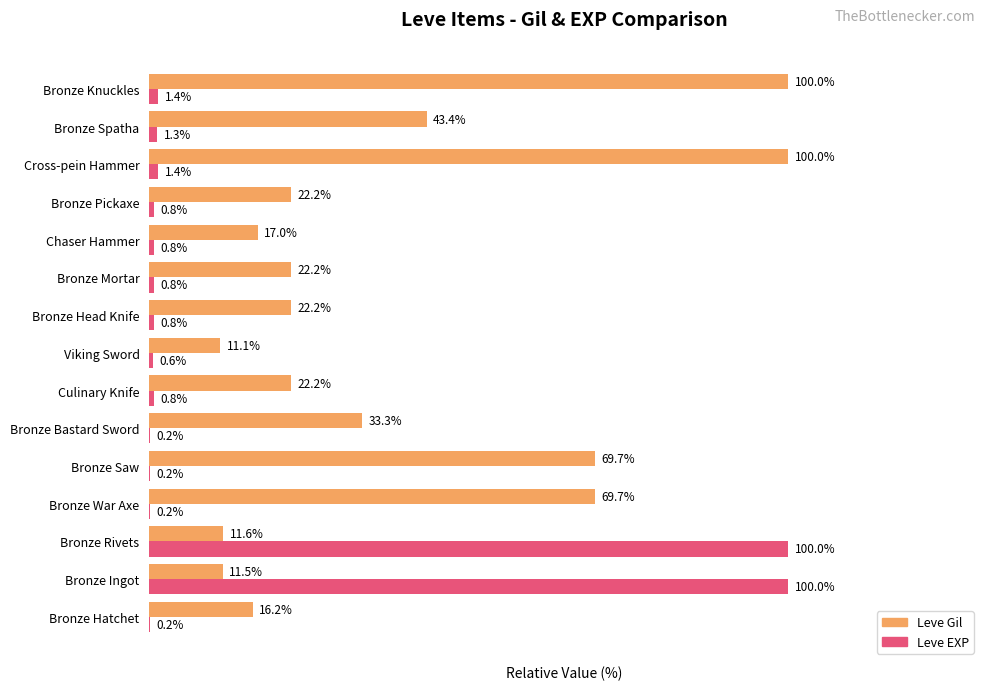

At which label is Leve Gil closest to 55?

Bronze Spatha